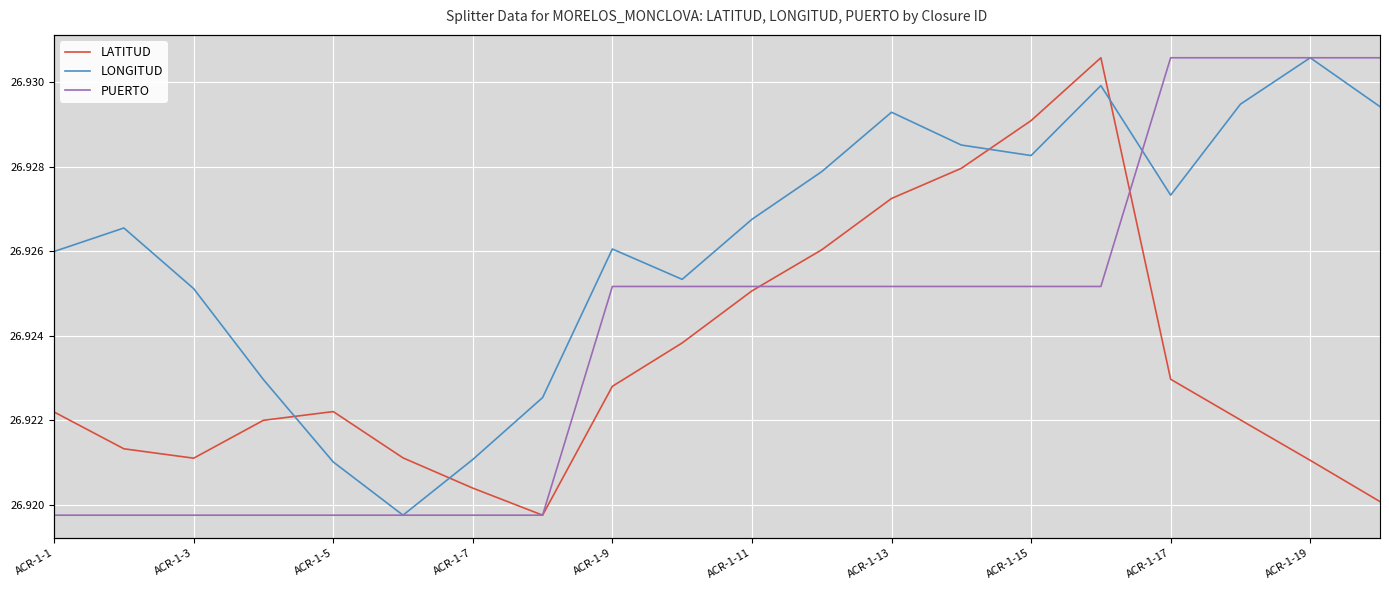

True or false: LONGITUD has a value of -152.9 at ACR-1-1.

False